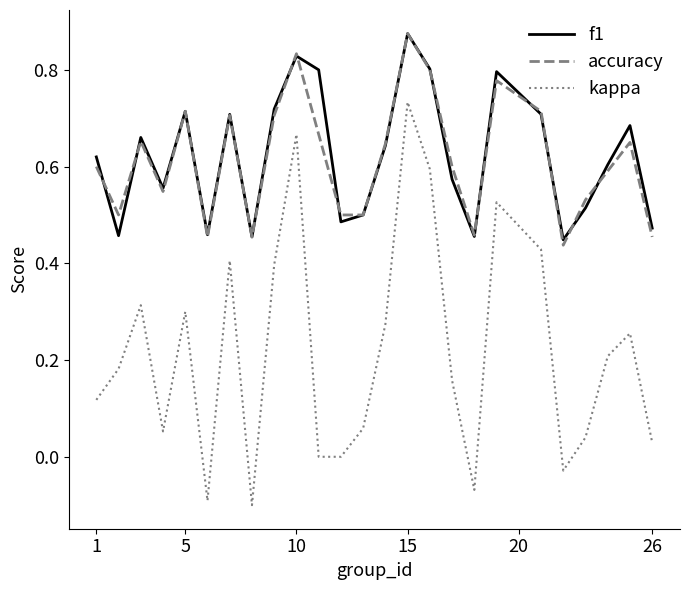

How many lines are shown in the chart?

3